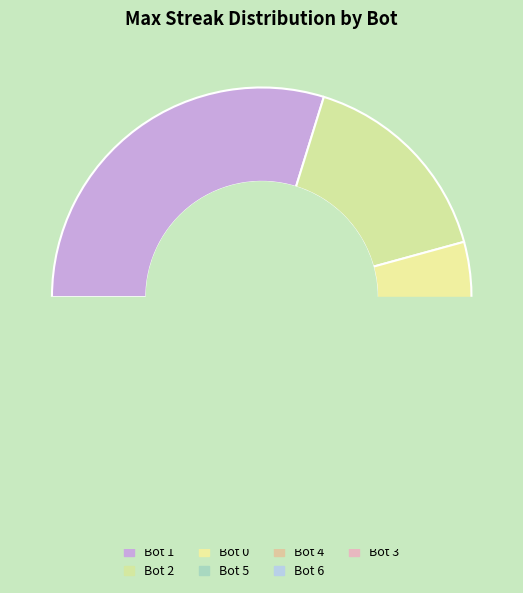

Which slice is the largest?

Bot 1